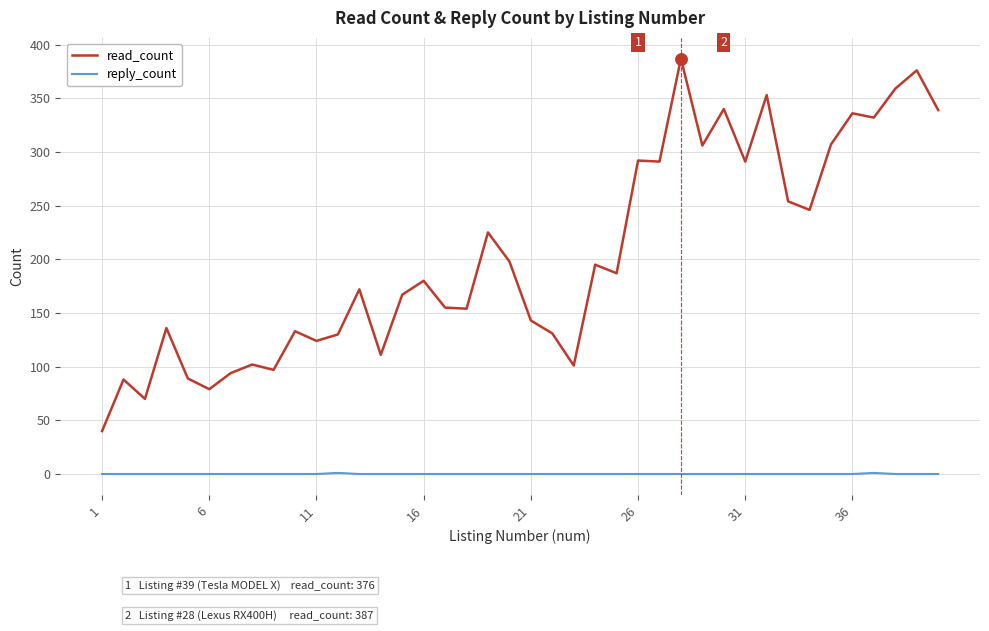

What is the maximum value shown in the chart?

387